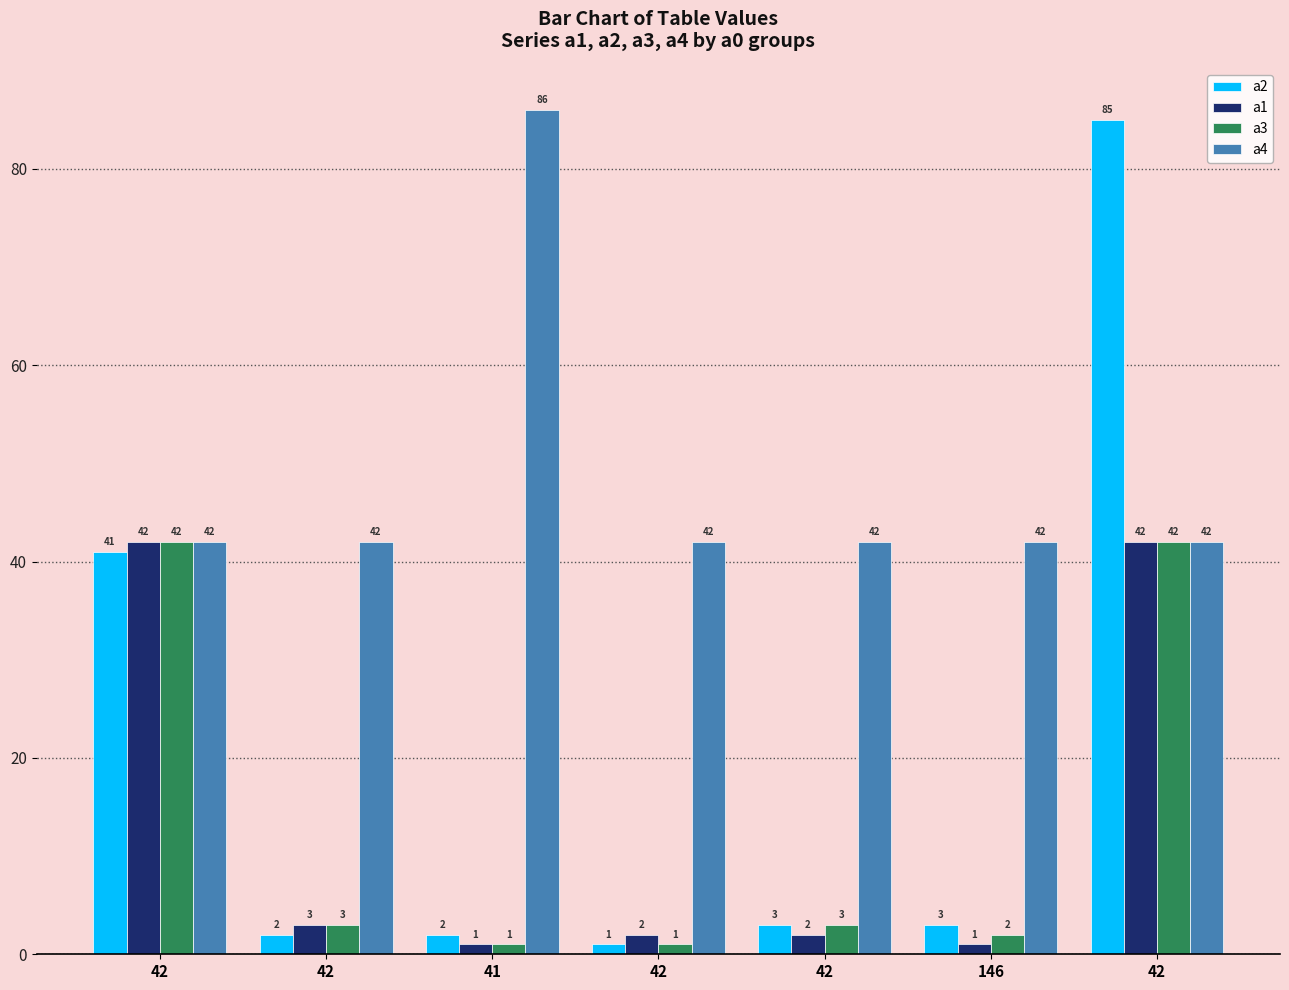

Which series changed the most between 146 and 42?

a2